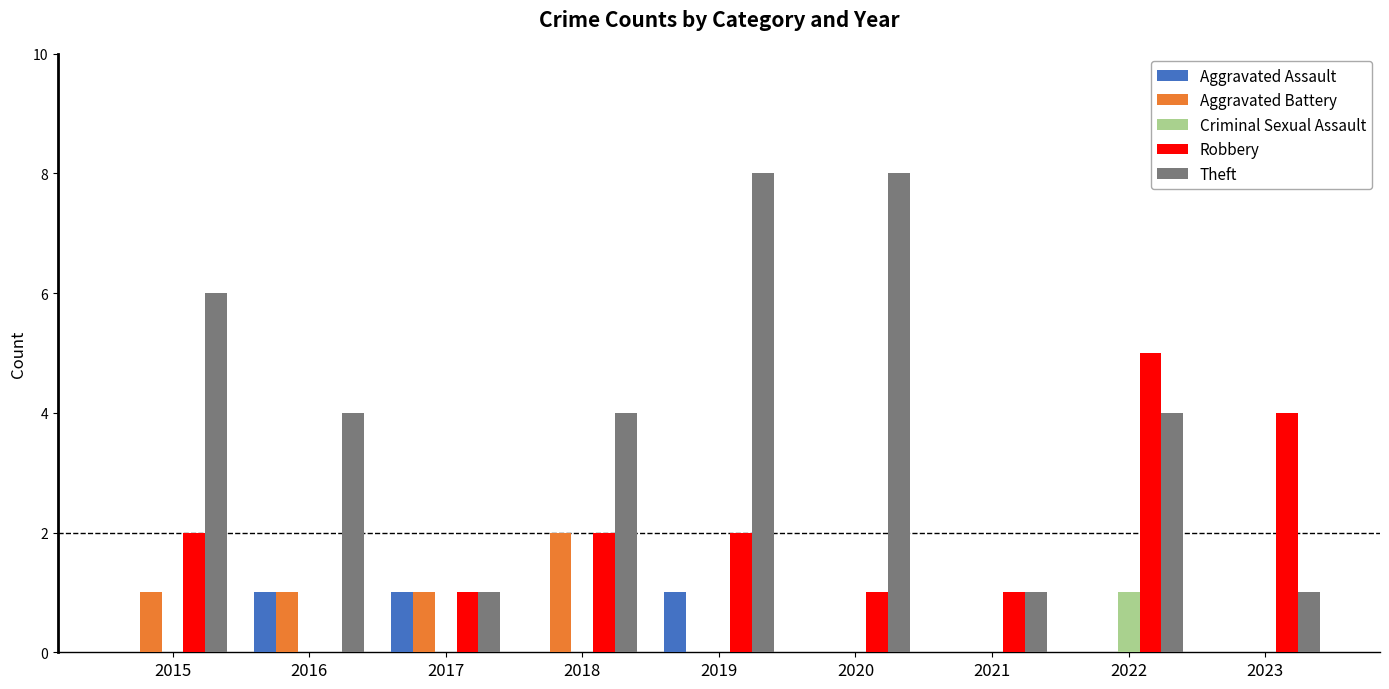

What are all the series names shown in the legend?

Aggravated Assault, Aggravated Battery, Criminal Sexual Assault, Robbery, Theft